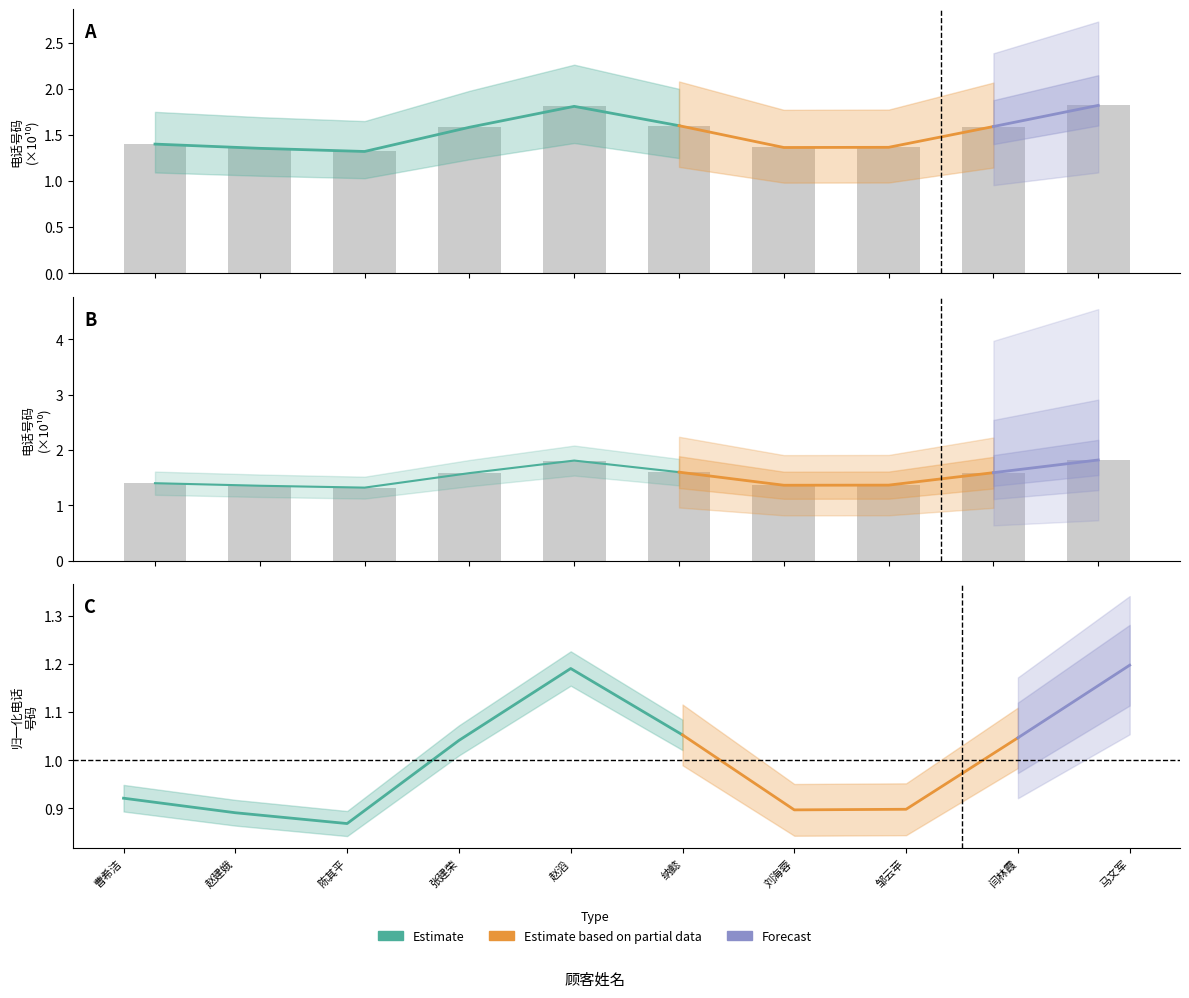

True or false: the data shows 1.4 at 曹希洁.

True